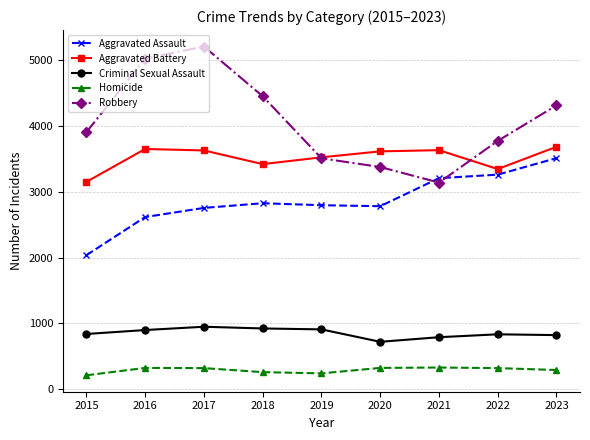

The value of Homicide at 2021 is 328. True or false?

True